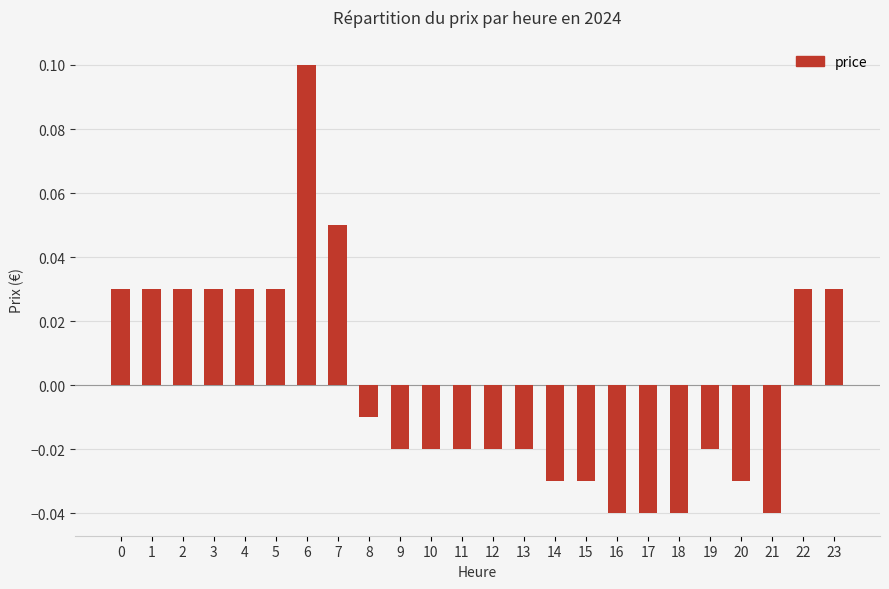

How many bars are there in total?

24